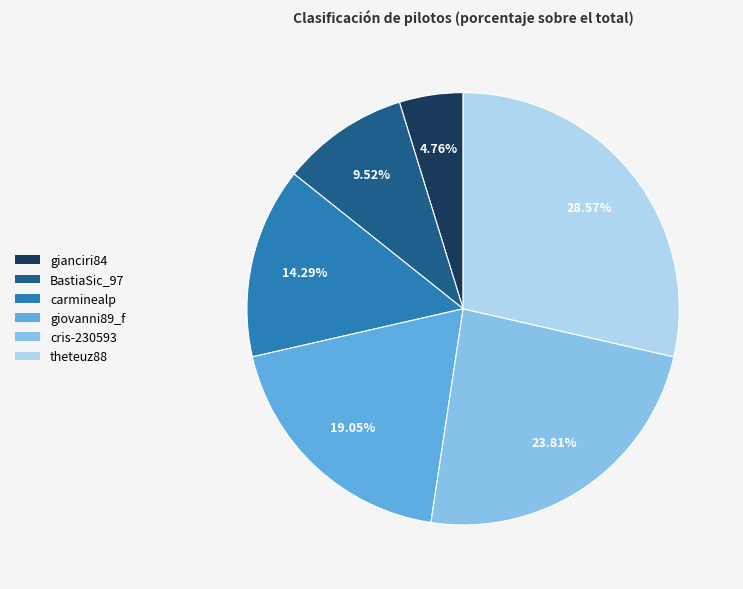

What is the ratio of the value at cris-230593 to the value at BastiaSic_97?

2.5